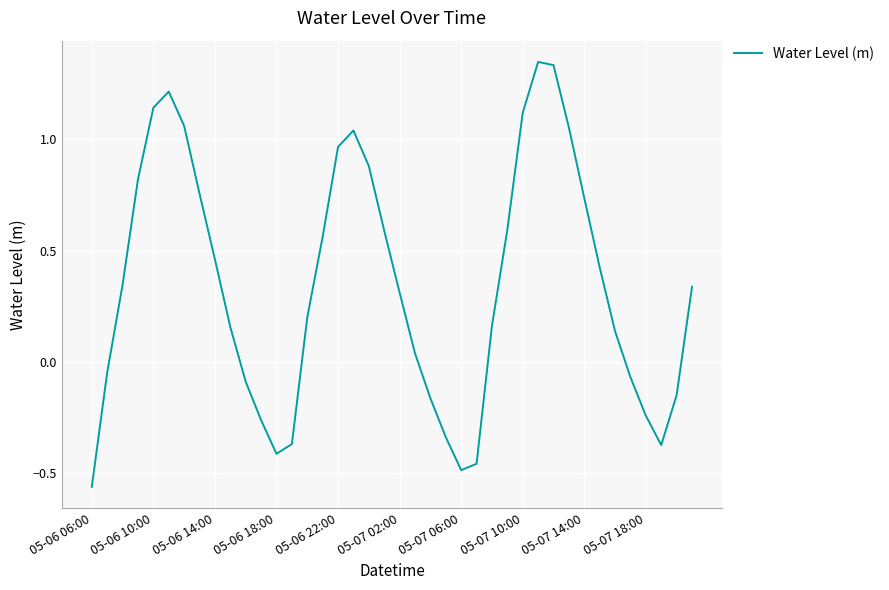

How many values exceed 0?

26